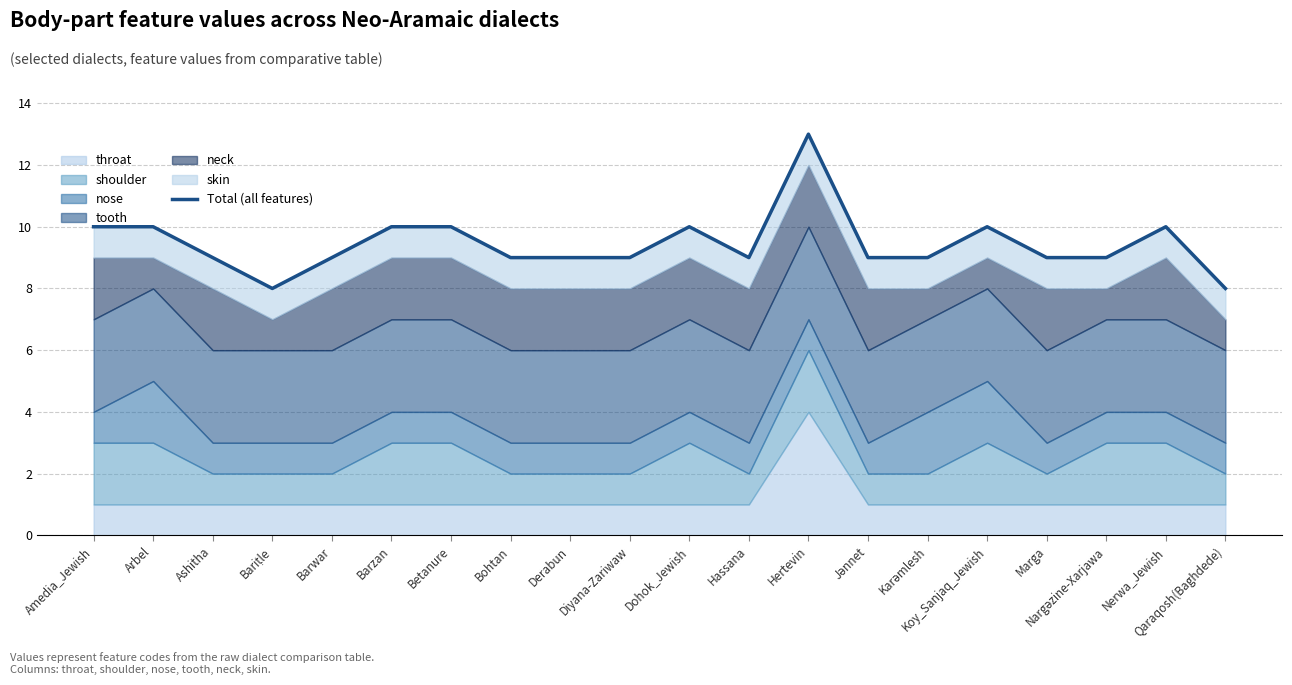

Between Bariṭle and Betanure, which is larger?

Betanure